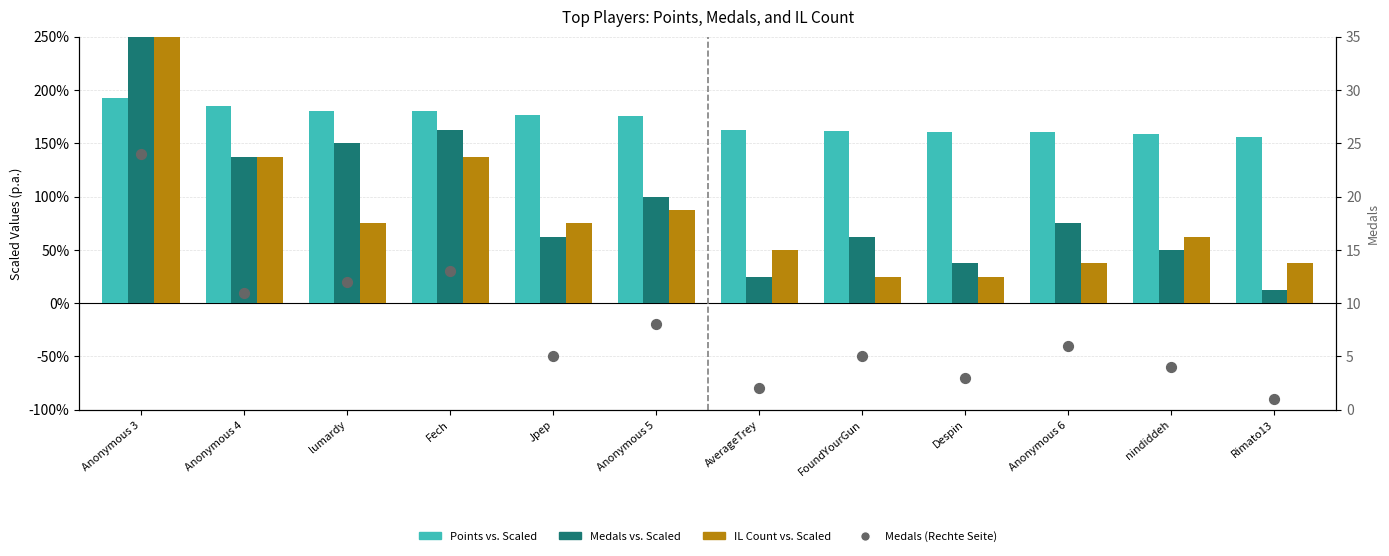

Which series contains the lowest Y value?

Medals (scaled)